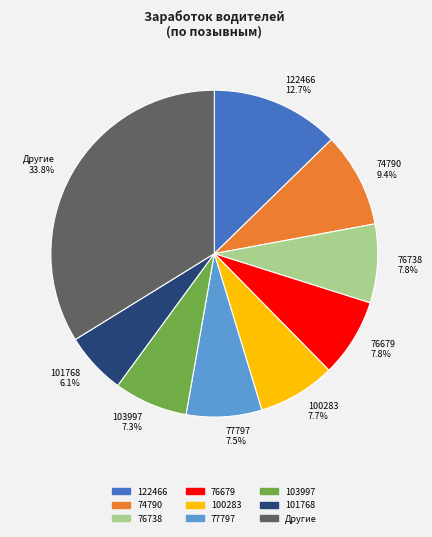

What percentage is NOT represented by 122466?

87.3%